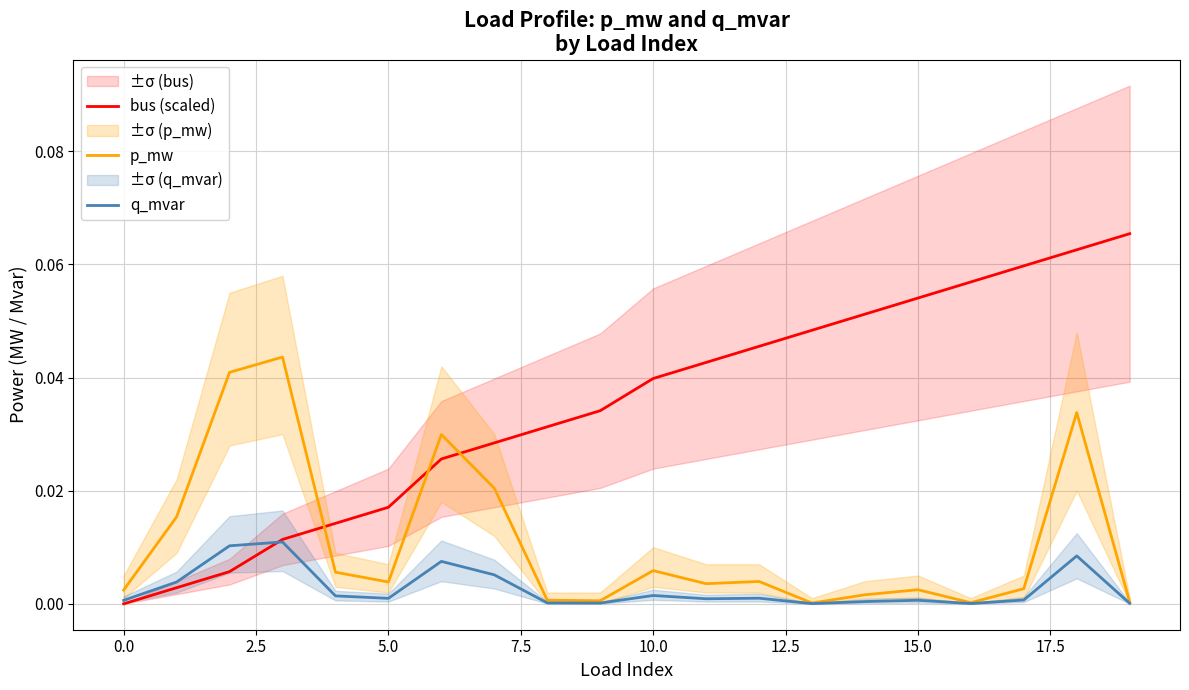

What is the label of the 13th point from the left?

12